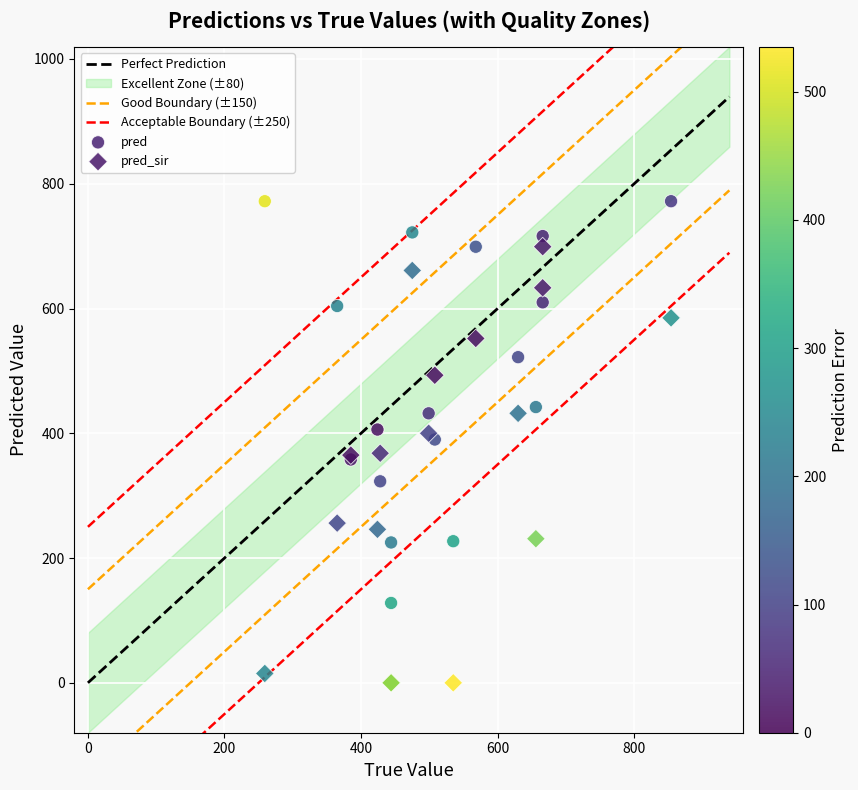

Which series reaches the minimum Y coordinate?

pred_sir